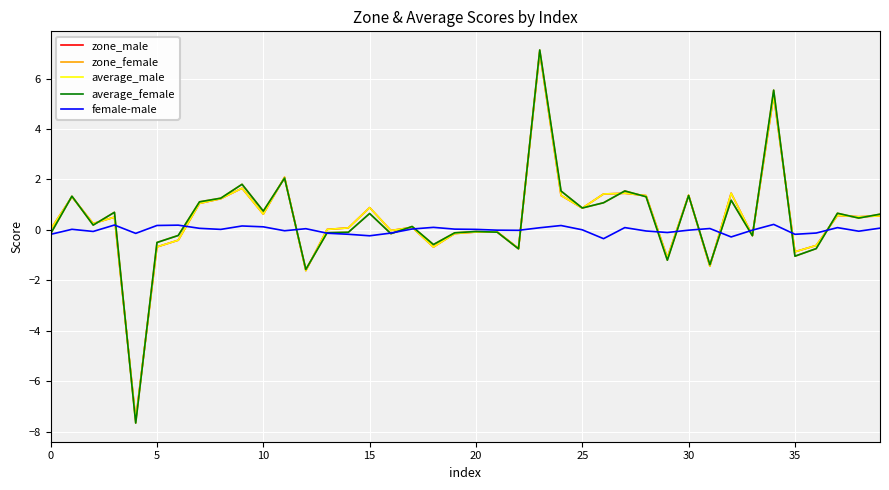

What is the difference between the second highest and second lowest values in the female-male series?

0.5